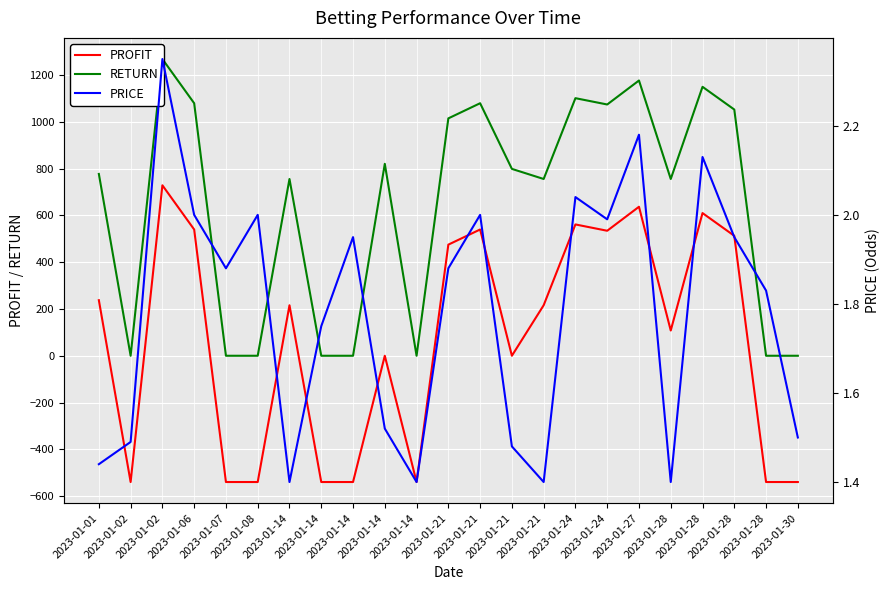

How many data points does each series have?

23